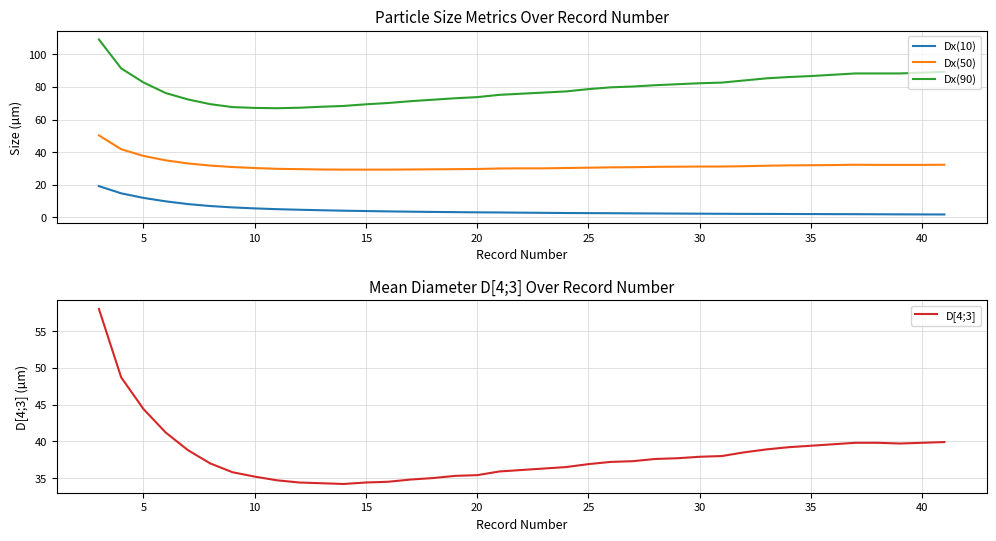

What is the value of the D[4;3] point at the 38th from the left?

39.8